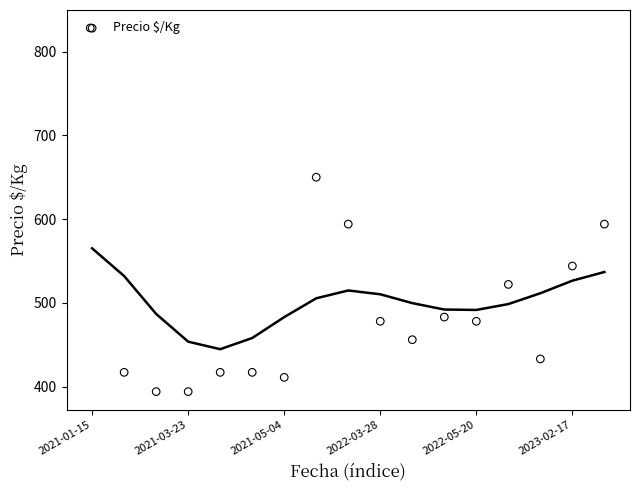

What is the change in value from 2022-05-20 to 6?

-6